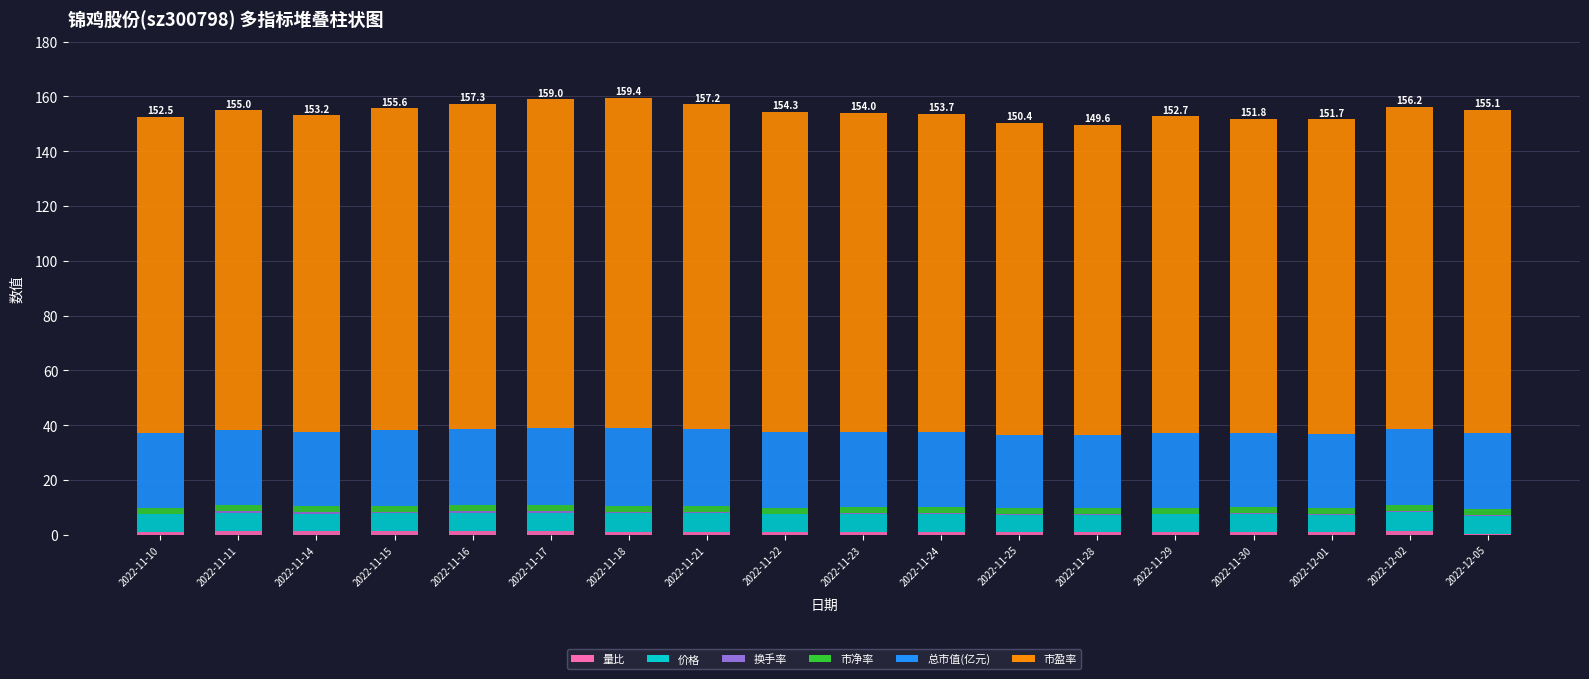

Which series has the largest total across all categories?

市盈率